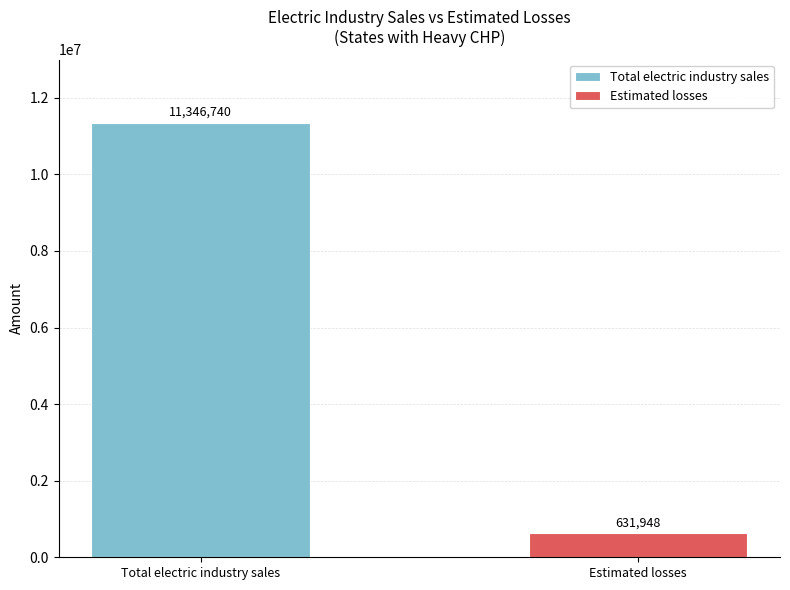

Rank the series by their average value, from lowest to highest.

Estimated losses, Total electric industry sales